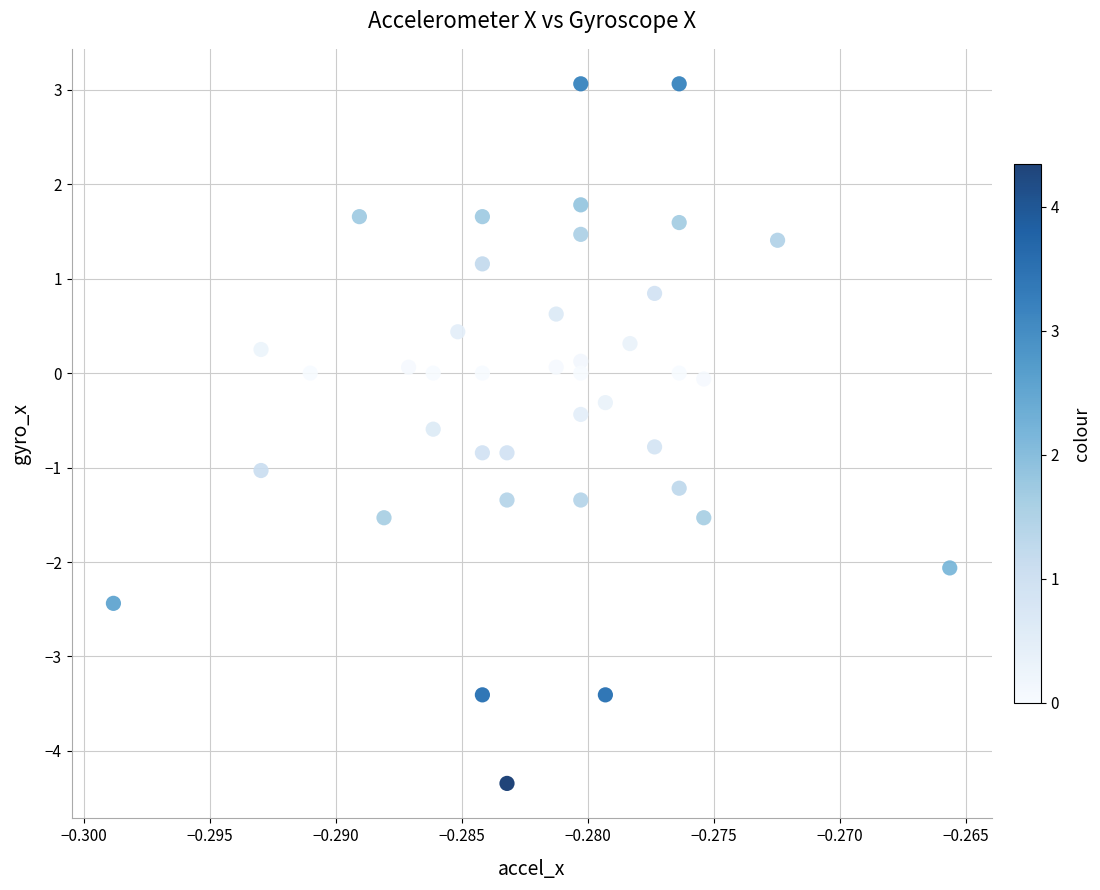

What is the range of Y values (max minus min)?

7.4